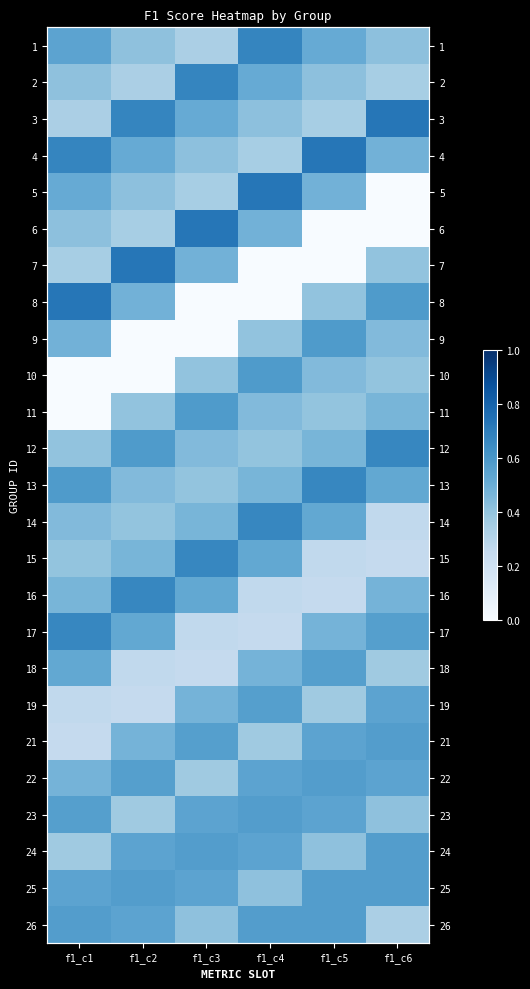

Rank the series at f1_c3 from lowest to highest value.

8, 9, 18, 17, 1, 5, 22, 13, 10, 26, 4, 12, 14, 19, 7, 3, 16, 23, 25, 21, 24, 11, 15, 2, 6